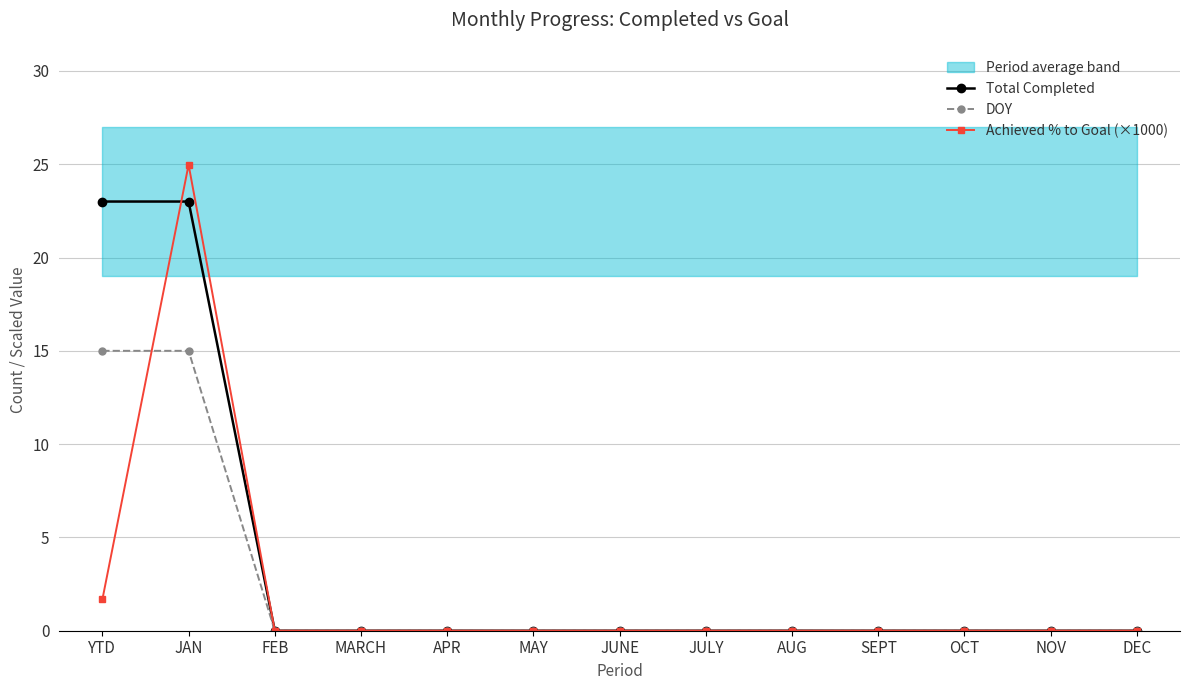

At MARCH, list the series in order from smallest to largest.

Total Completed, DOY, Achieved % to Goal (×1000)